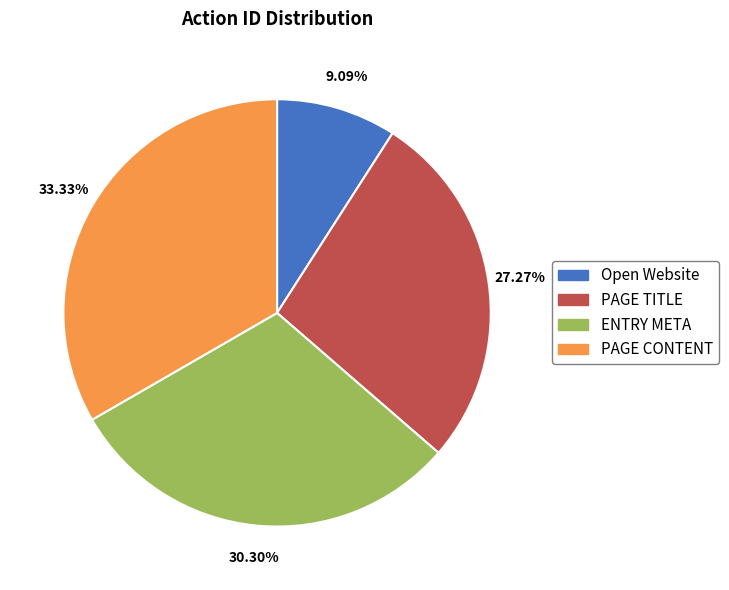

To the nearest percent, what percentage of the pie is Open Website?

9%